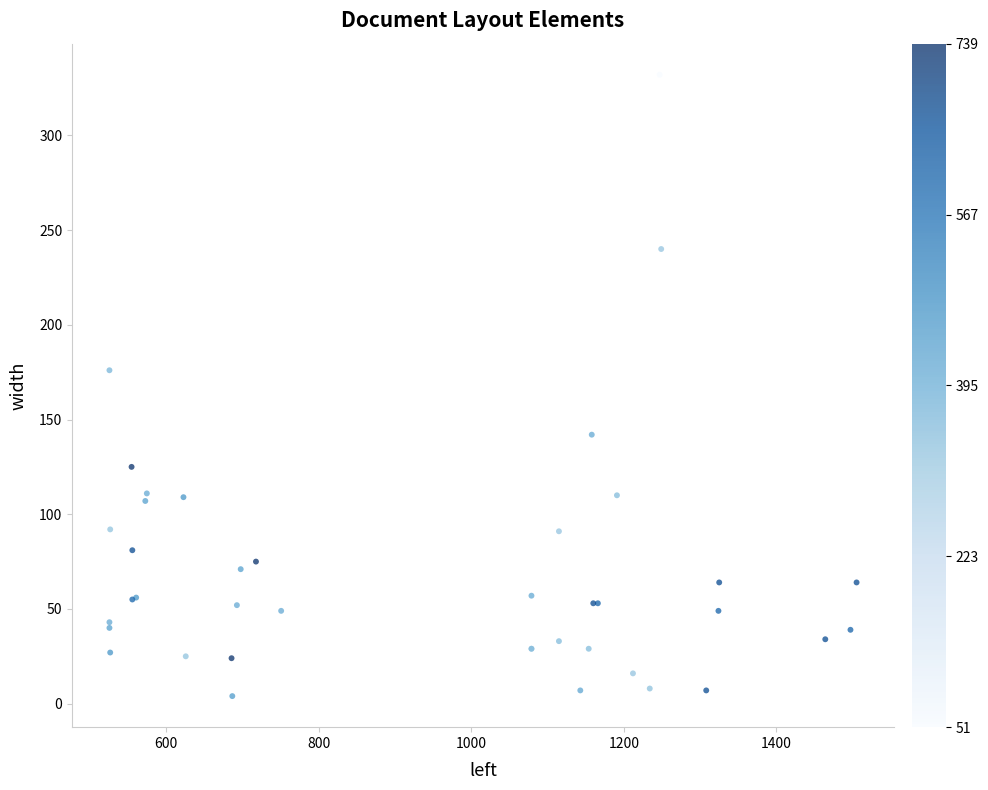

What Y value in the scatter plot is closest to 168?

176